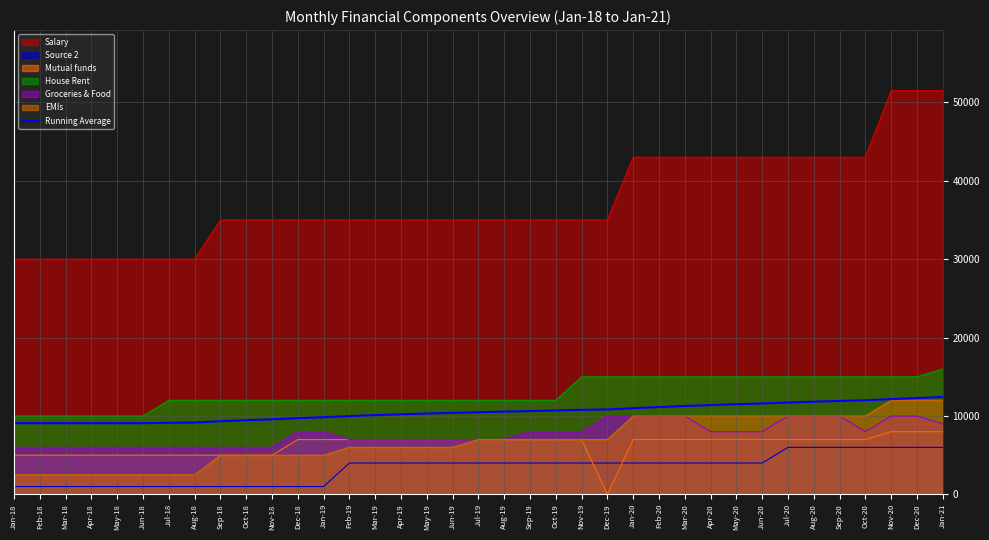

What is the maximum value shown in the chart?

51500.0